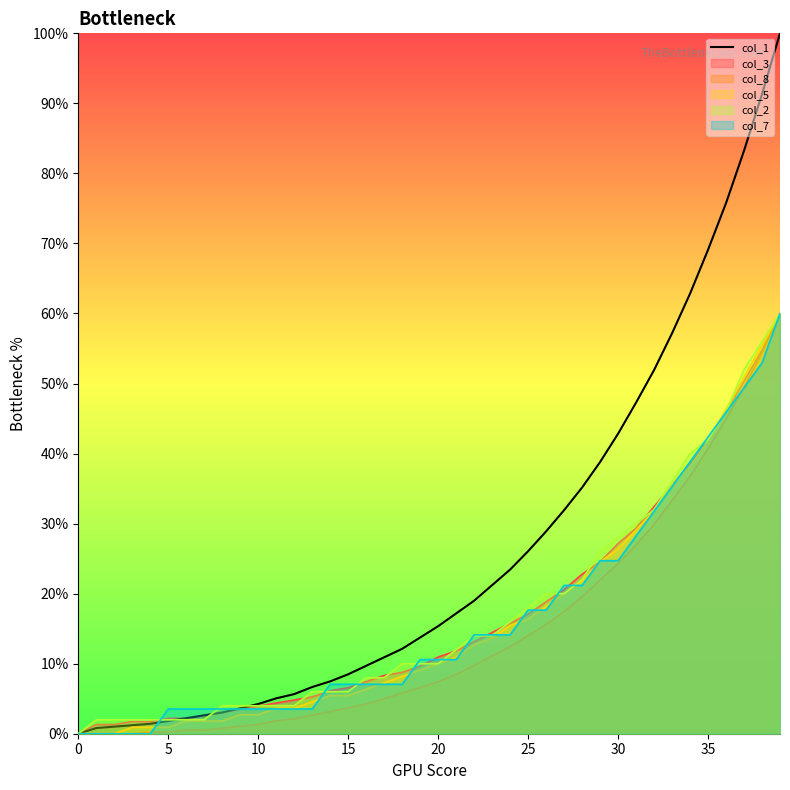

Does the chart have visible grid lines?

No